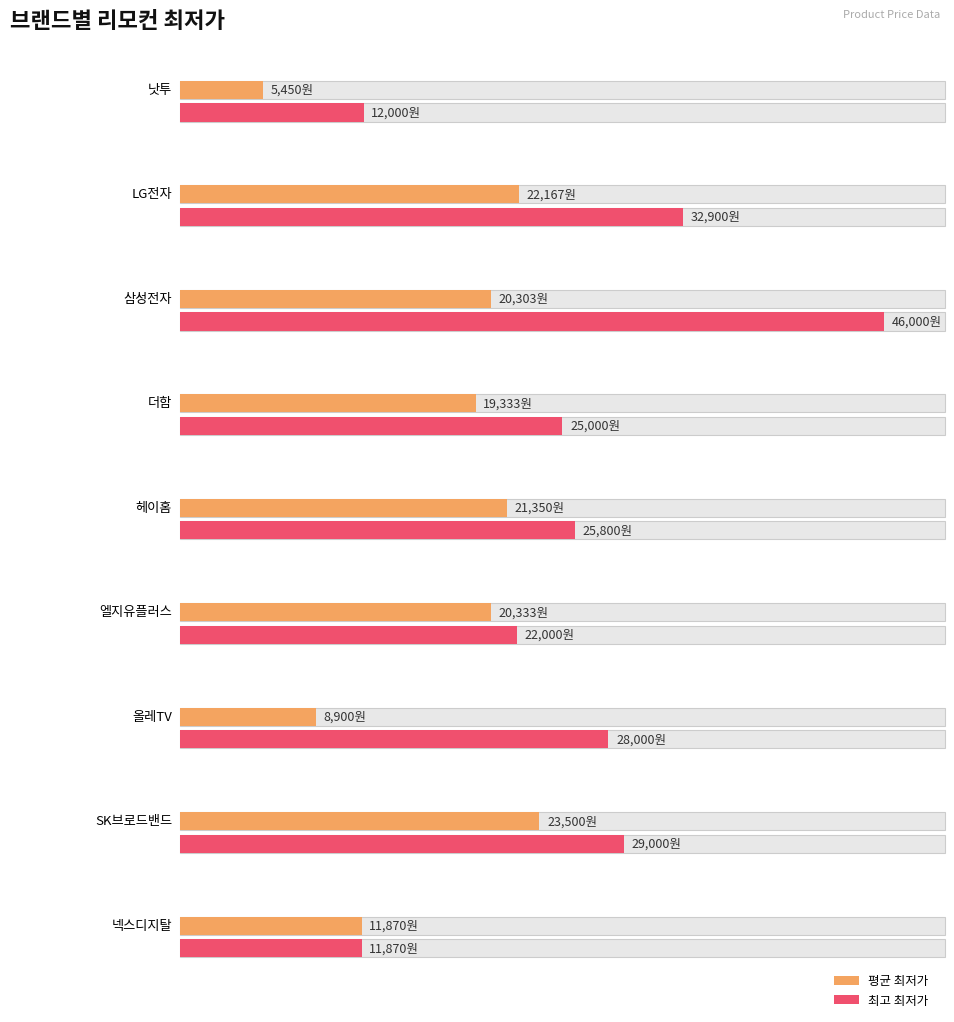

At which category is the sum across all series the highest?

삼성전자